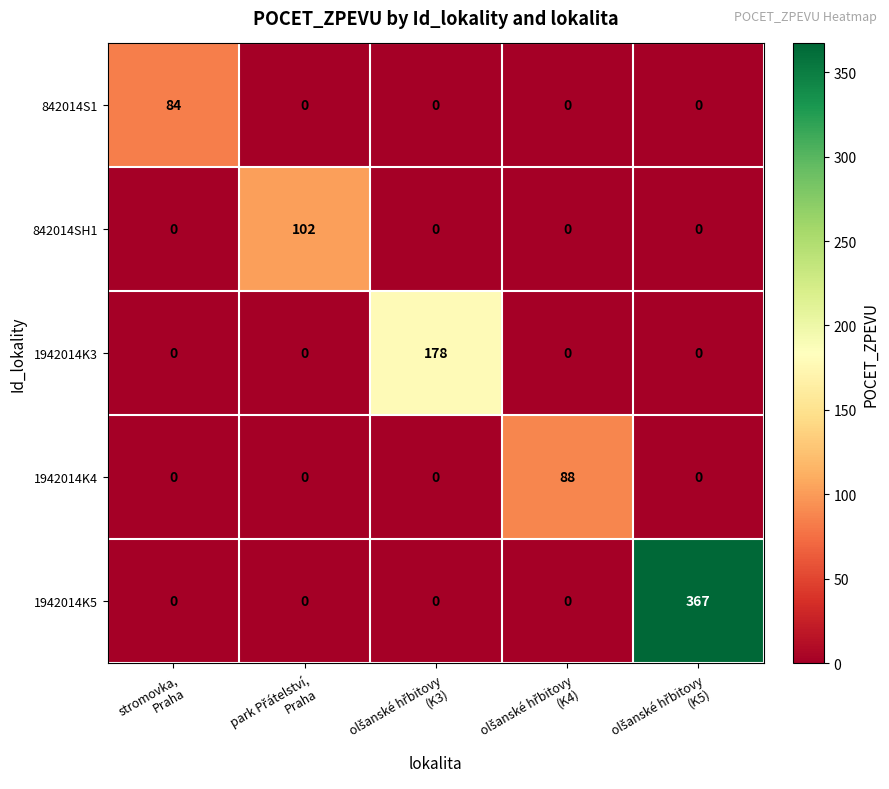

What is the greatest value displayed?

367